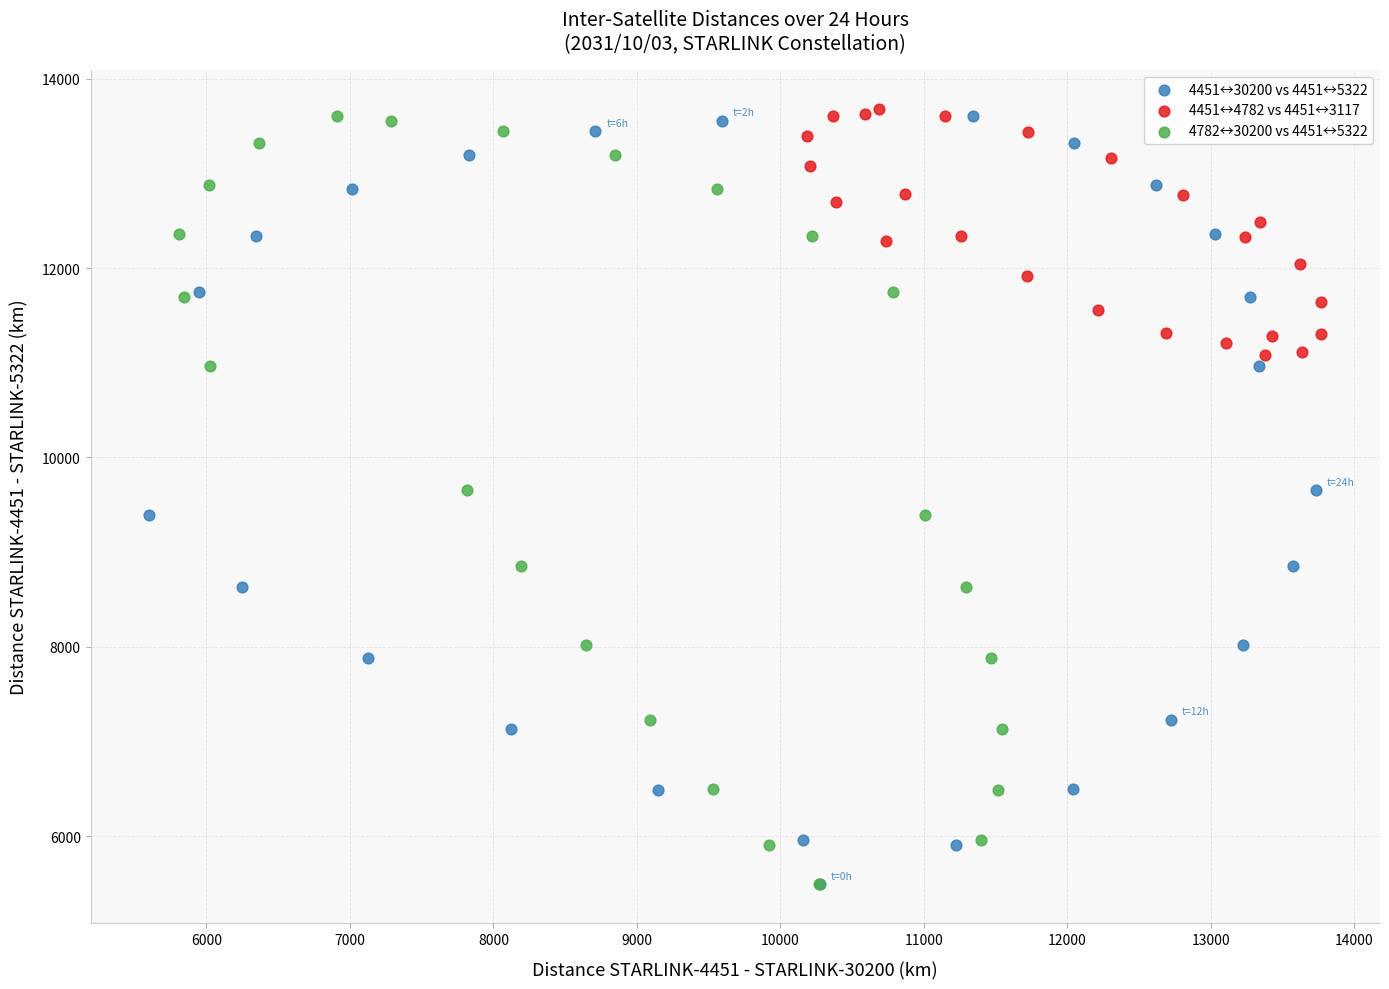

What are all the series names shown in the legend?

4451↔30200 vs 4451↔5322, 4451↔4782 vs 4451↔3117, 4782↔30200 vs 4451↔5322